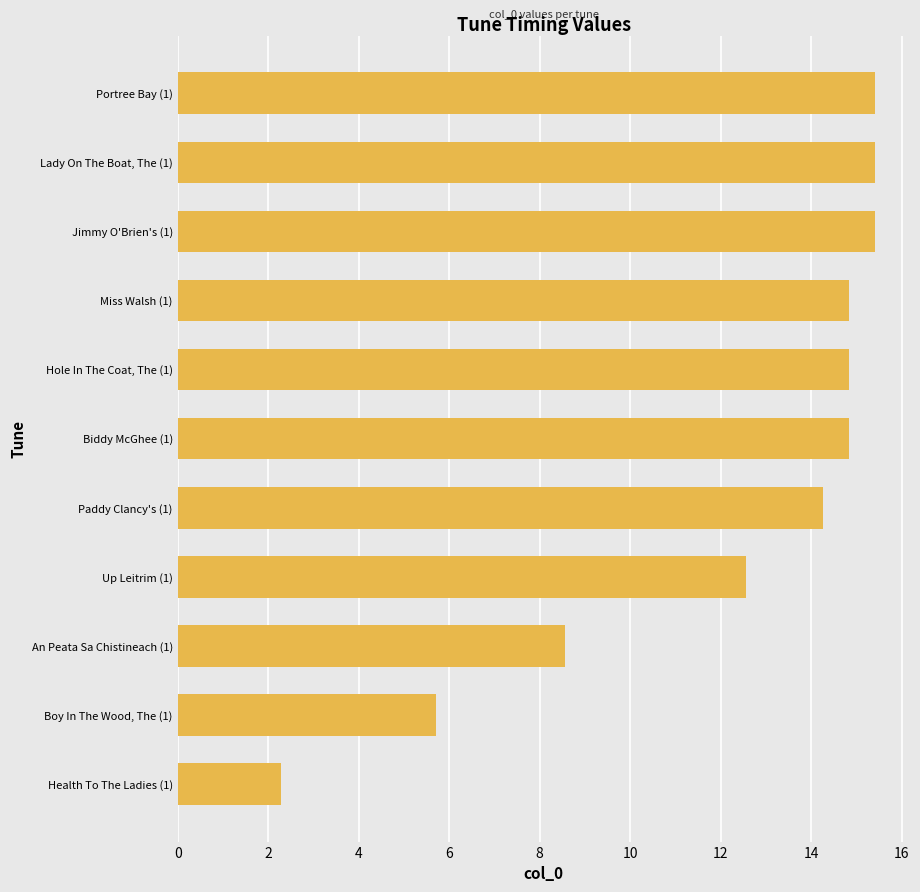

Reading bottom to top, transcribe all the data shown in this chart.

Health To The Ladies (1)=2.3	Boy In The Wood, The (1)=5.7	An Peata Sa Chistineach (1)=8.6	Up Leitrim (1)=12.6	Paddy Clancy's (1)=14.3	Biddy McGhee (1)=14.8	Hole In The Coat, The (1)=14.8	Miss Walsh (1)=14.8	Jimmy O'Brien's (1)=15.4	Lady On The Boat, The (1)=15.4	Portree Bay (1)=15.4